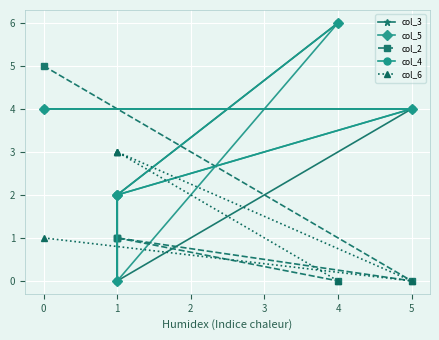

Between 0 and 1, which series saw the biggest shift?

col_5